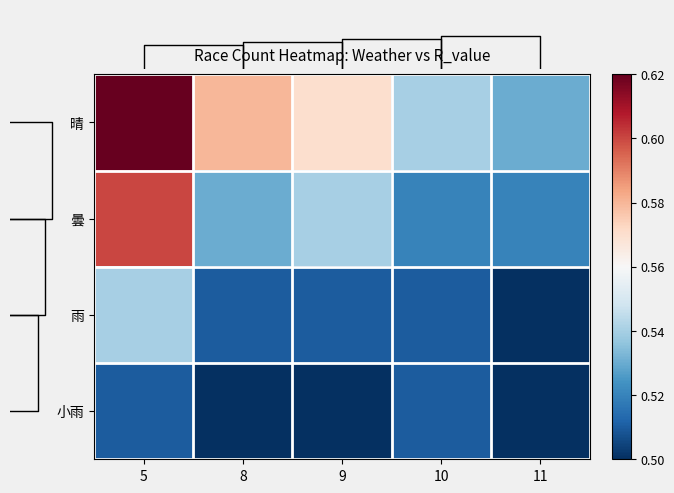

List the series in order of their peak value, highest first.

row_0, row_1, row_2, row_3